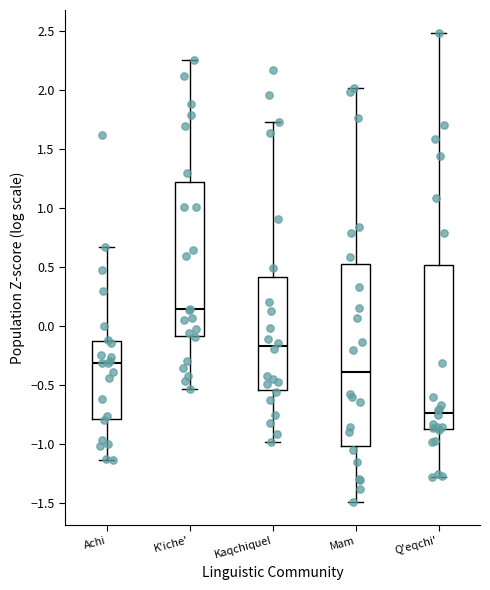

Comparing the boxes themselves (not the whiskers), which one is the tallest?

Mam